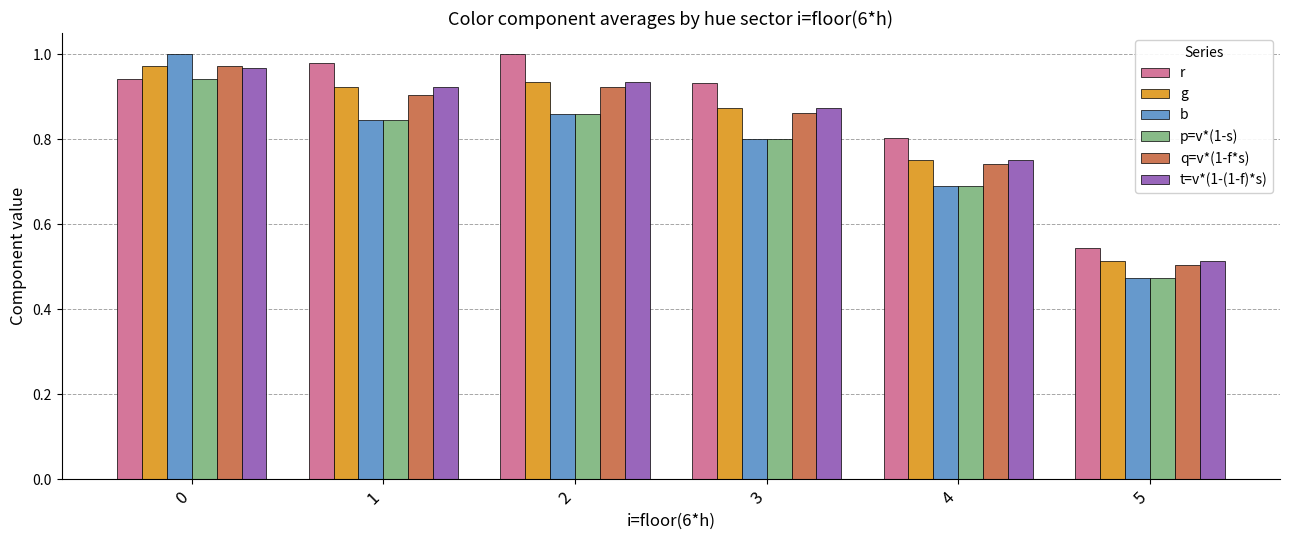

Which series has the largest range (max minus min)?

b